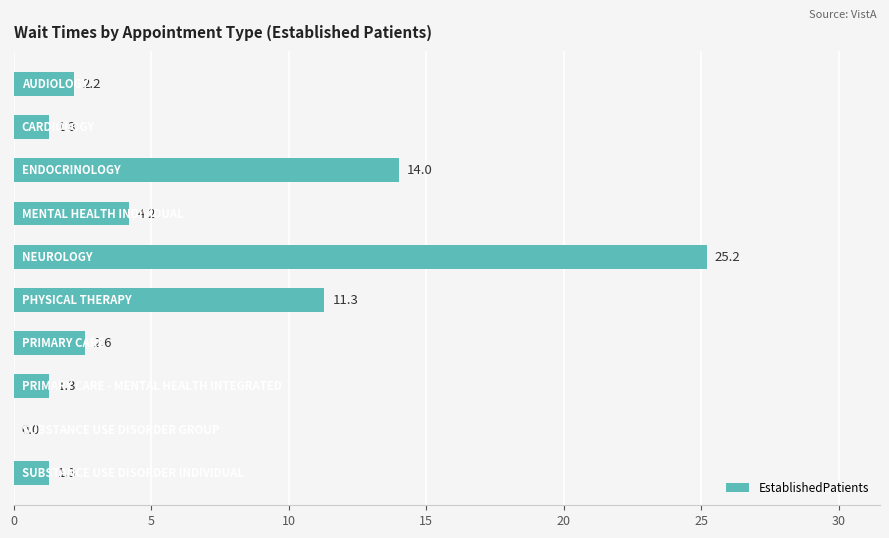

What is the maximum value shown in the chart?

25.2